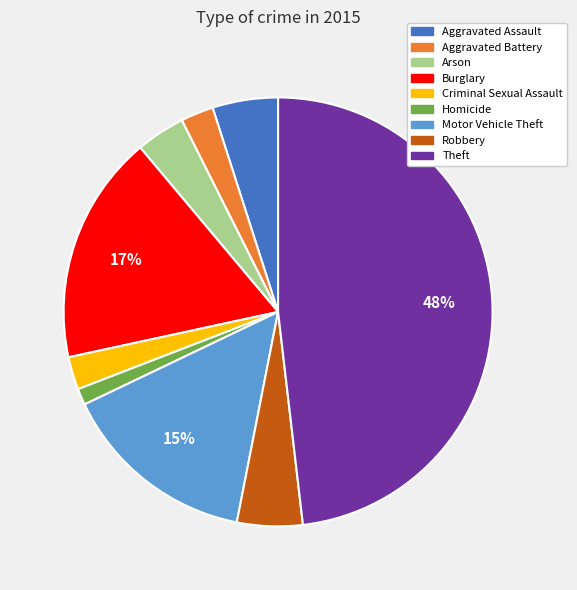

Does Homicide account for over 50% of the chart?

No